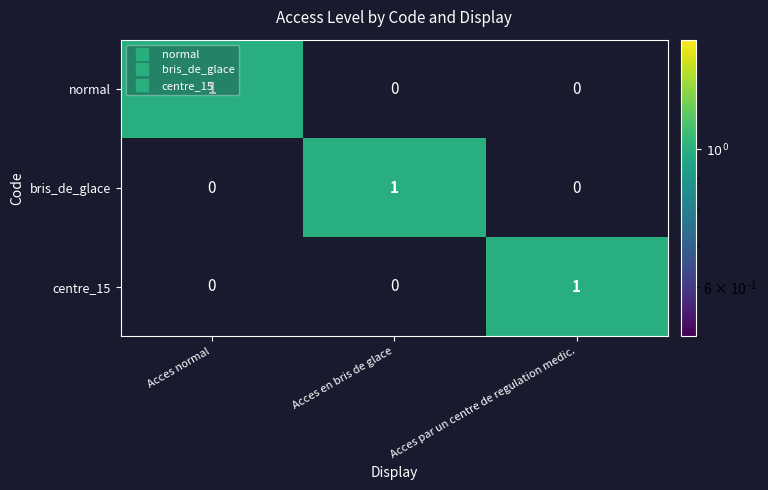

Count the bris_de_glace values in the range 0 to 1.

3